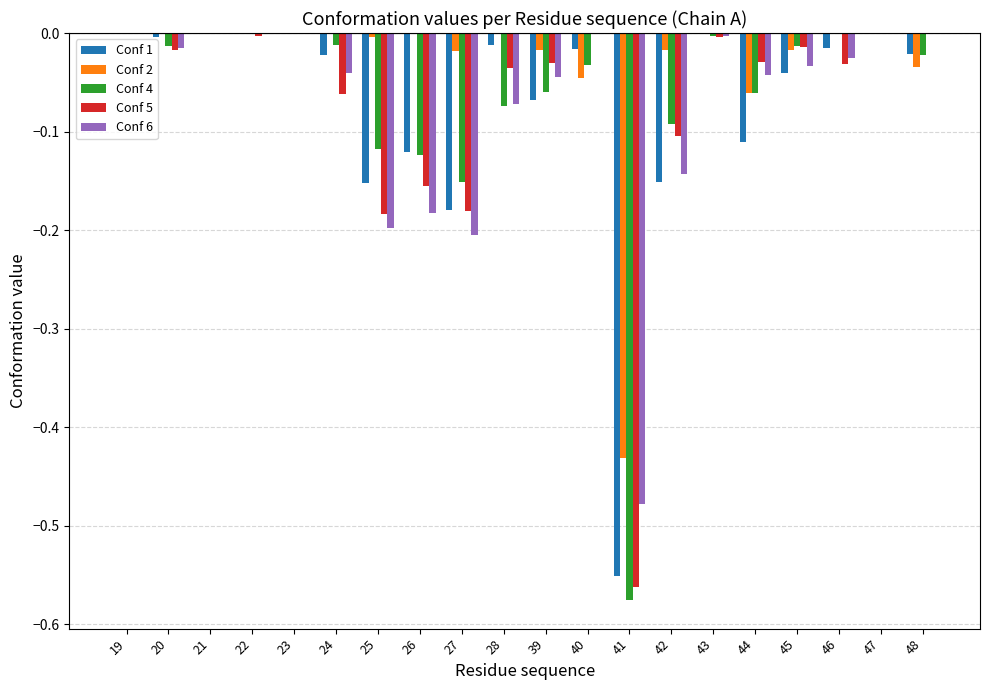

Count the number of categories in the chart.

20